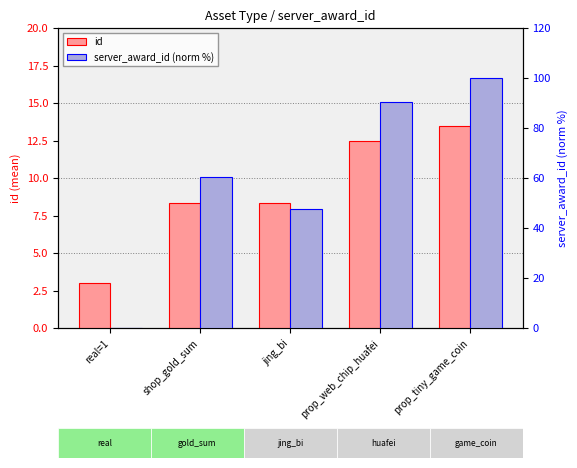

What is the difference between the server_award_id (norm %) values at shop_gold_sum and prop_web_chip_huafei?

30.2